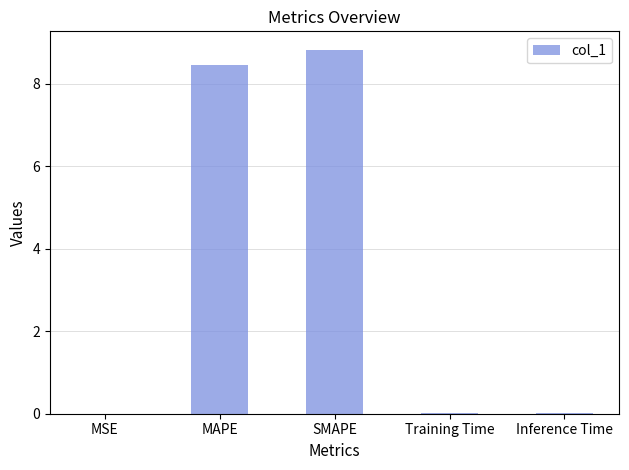

What is the sum of all values?

17.3